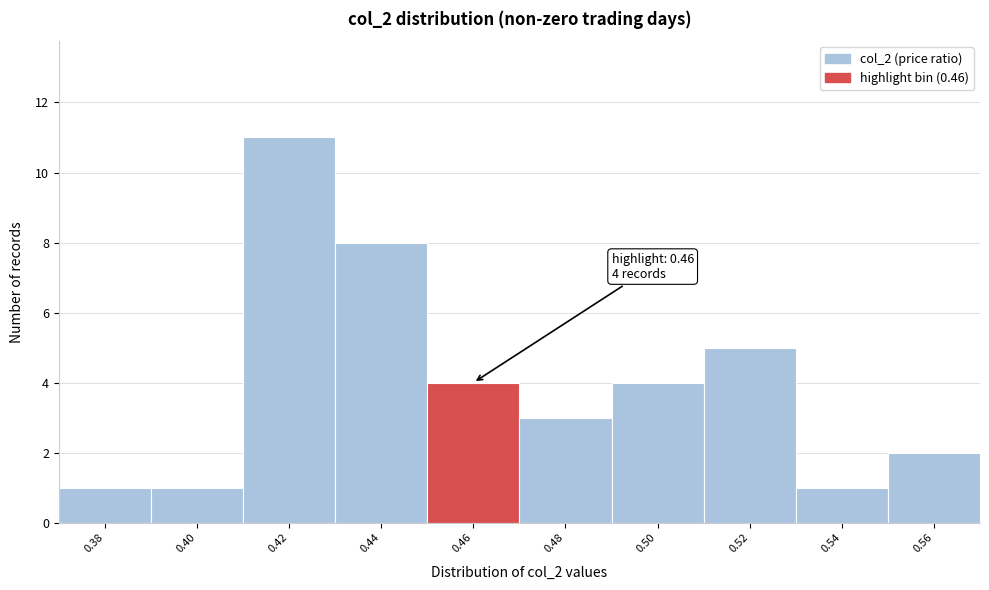

Reading left to right, what are all the values shown in this chart?

1	1	11	8	4	3	4	5	1	2